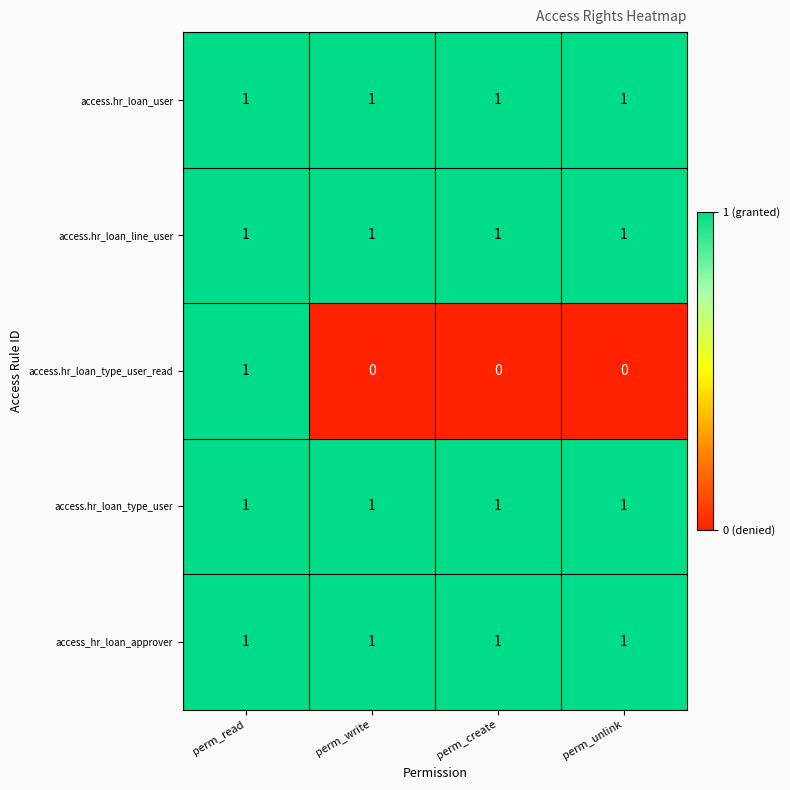

How many access.hr_loan_type_user_read values are between 0 and 1?

4